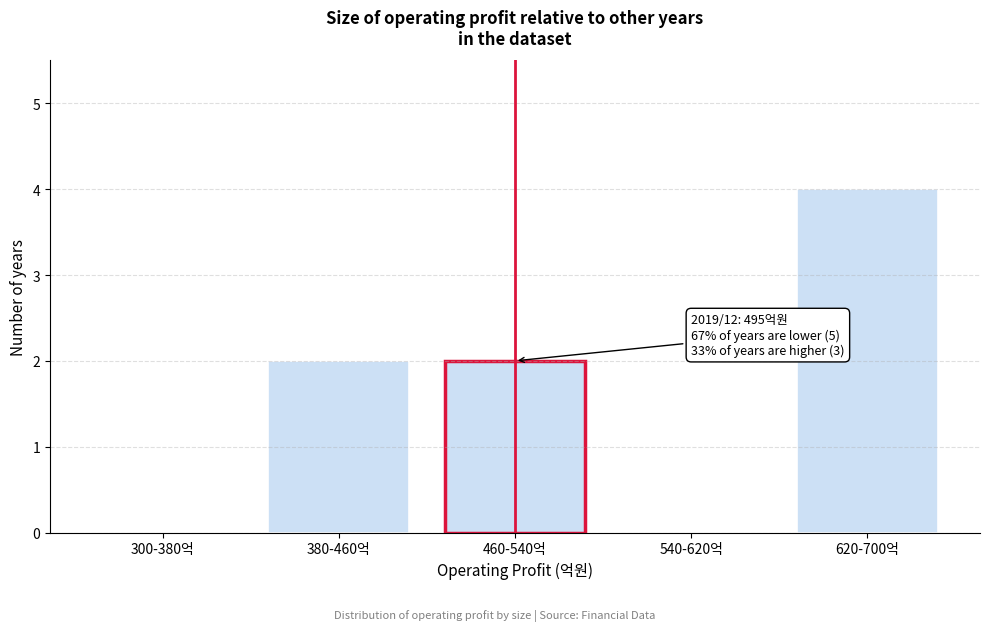

Reading right to left, extract all data points from this chart.

620-700억=4	540-620억=0	460-540억=2	380-460억=2	300-380억=0